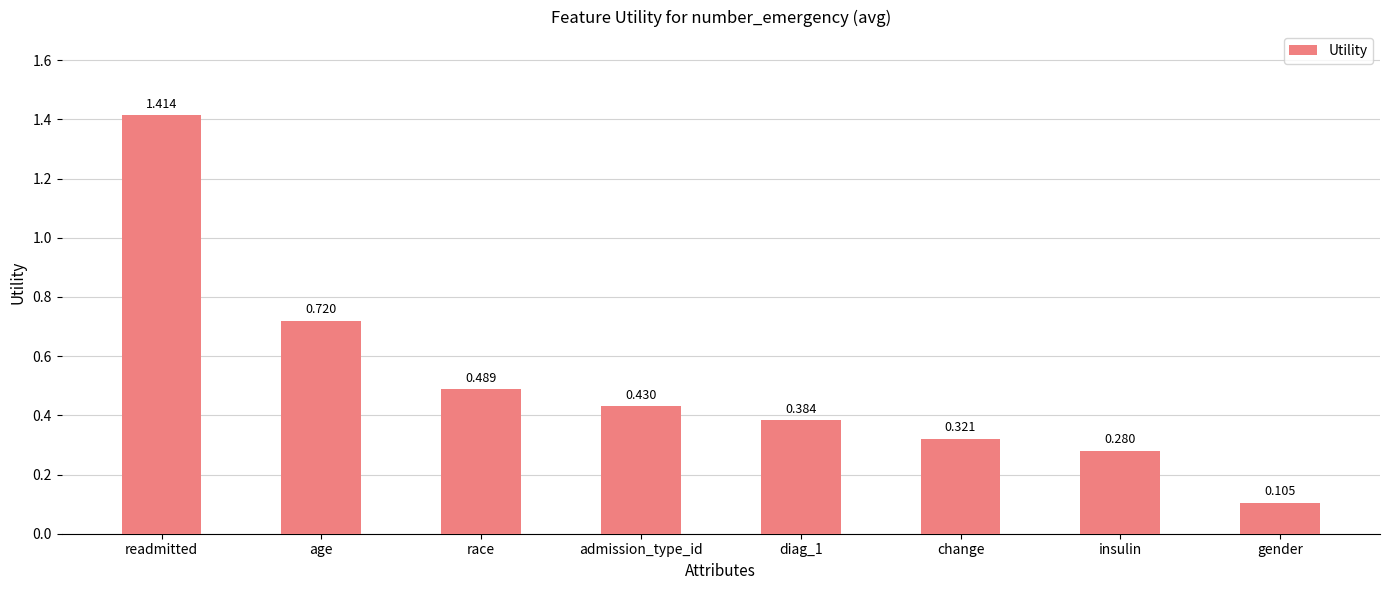

Where is the data nearest to the value 0?

gender